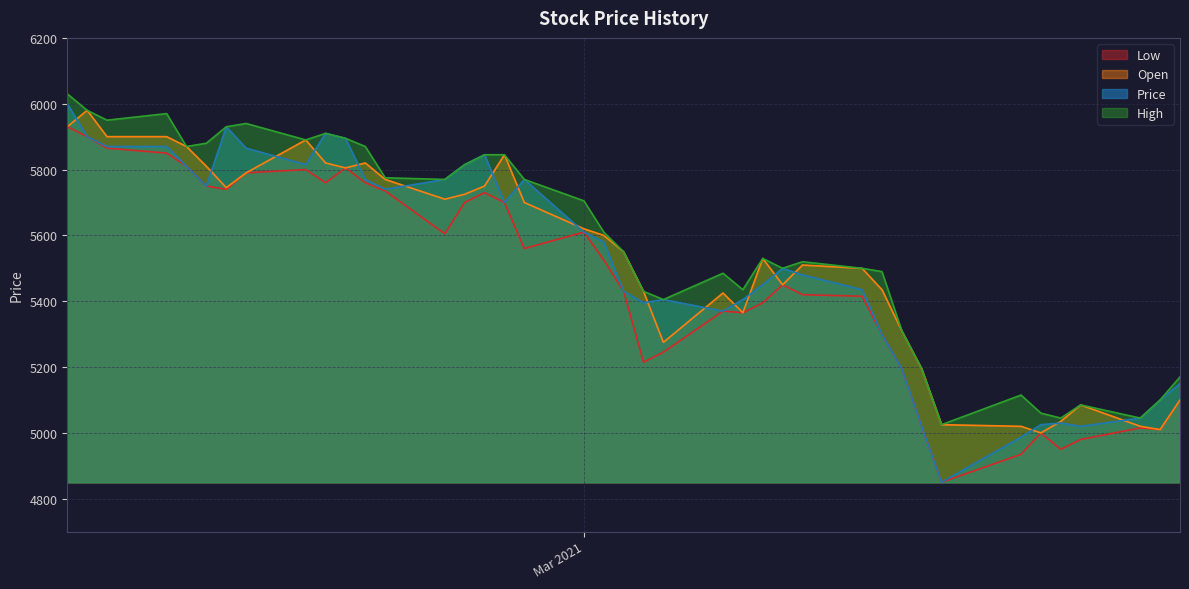

What is the maximum value shown in the chart?

6030